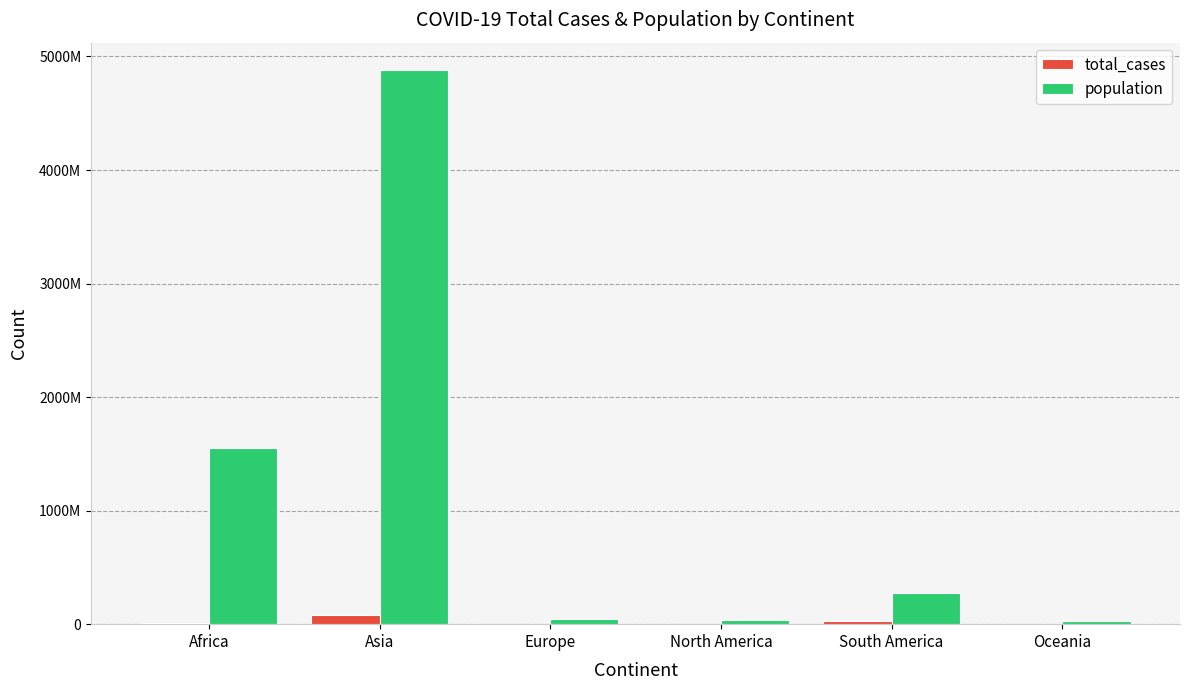

What is the average value of the population series?

1134647757